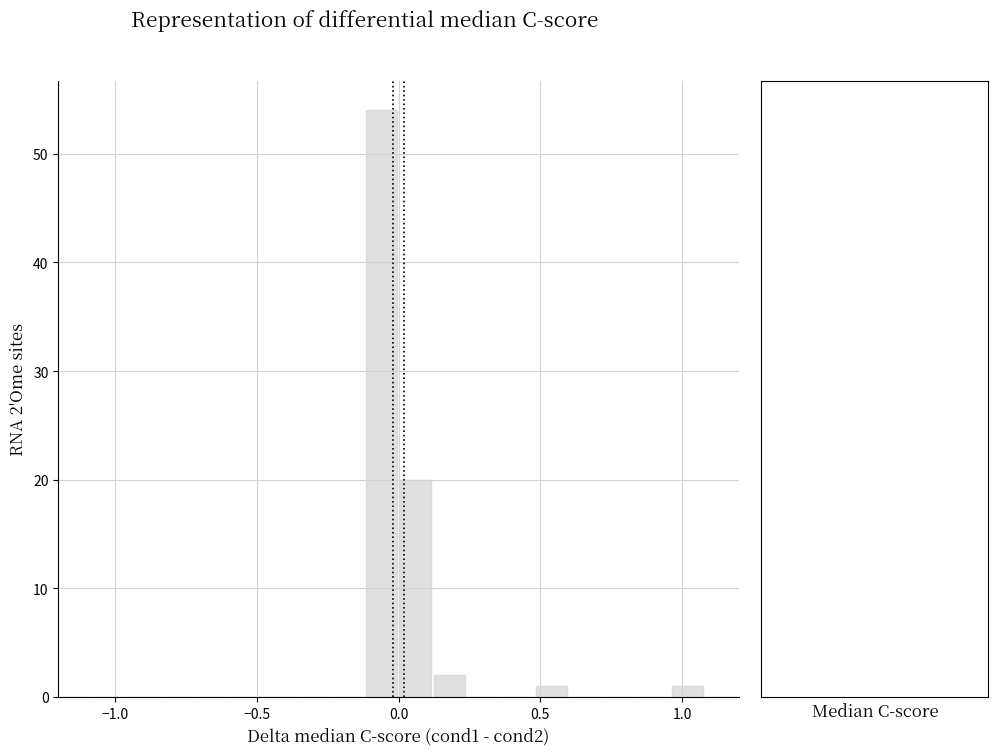

Read against the x-axis, roughly where is the centre of the tallest bar?

-0.05